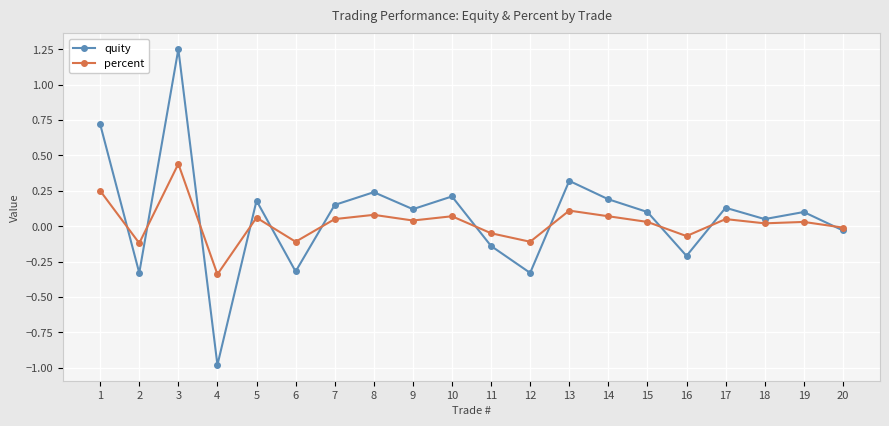

Rank the series at 7 from lowest to highest value.

percent, quity